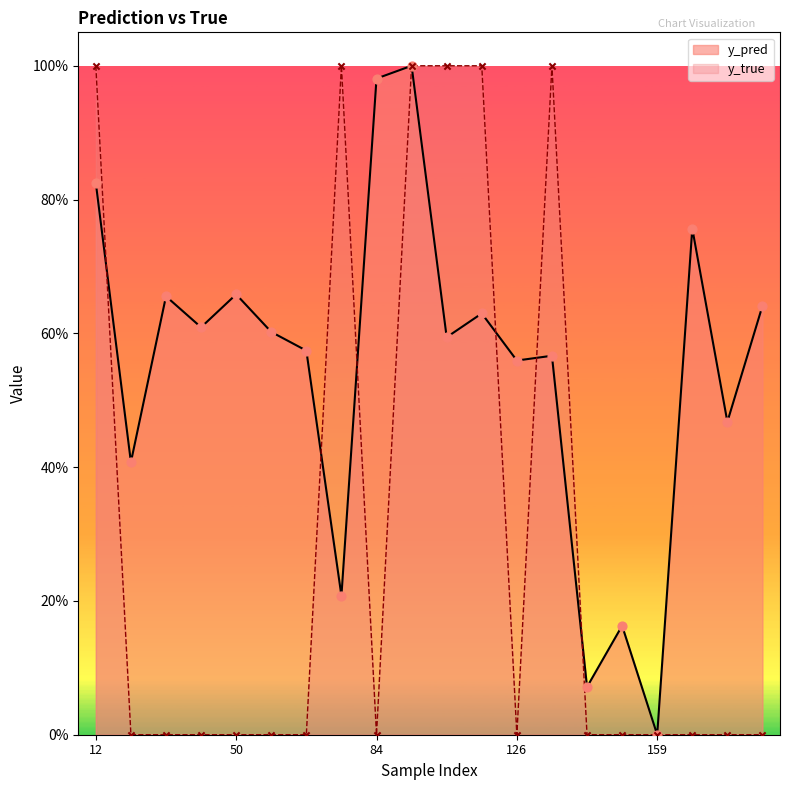

At which category is the sum across all series the highest?

89